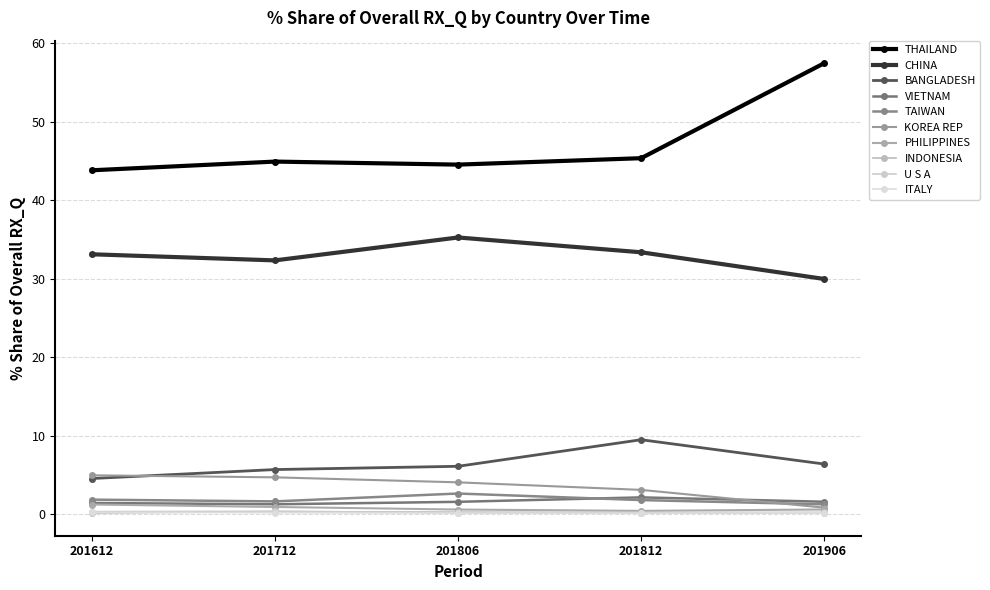

How many distinct data groups are displayed?

10